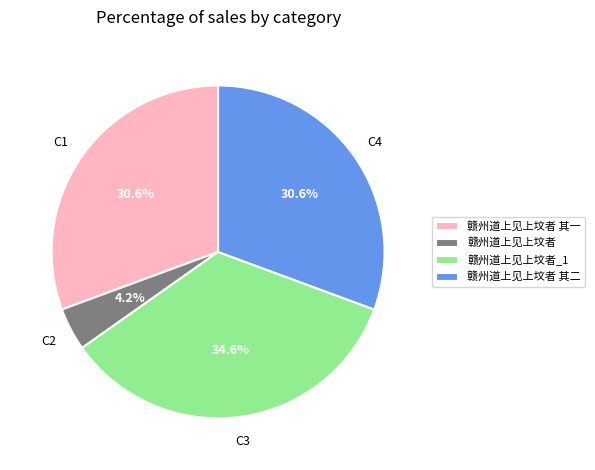

Approximately how many times larger is the value at 赣州道上见上坟者 compared to 赣州道上见上坟者 其二?

0.1